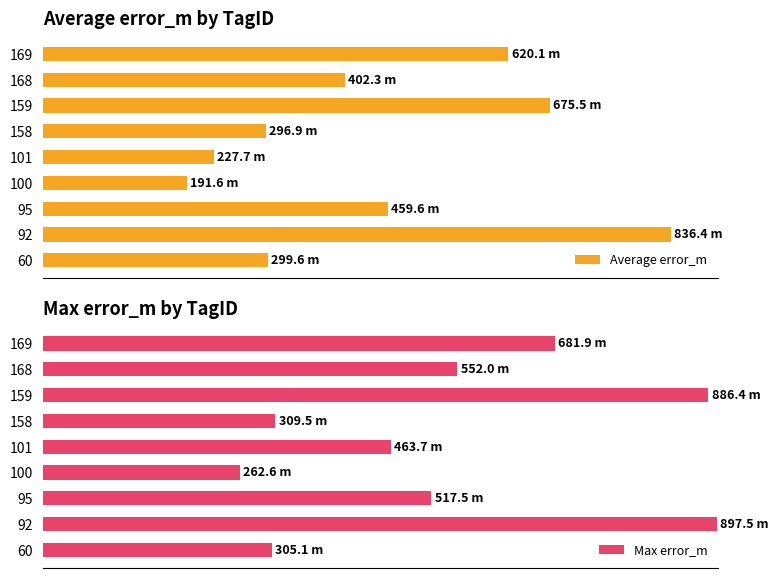

What is the highest value of the Max error_m series?

99.7